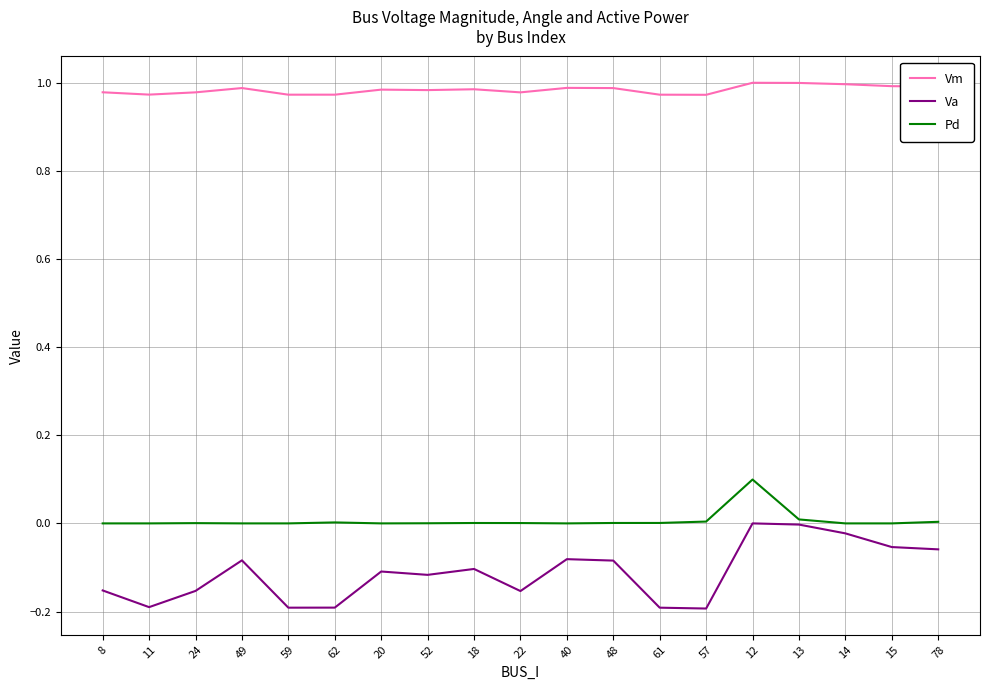

Which series has the largest total across all categories?

Vm